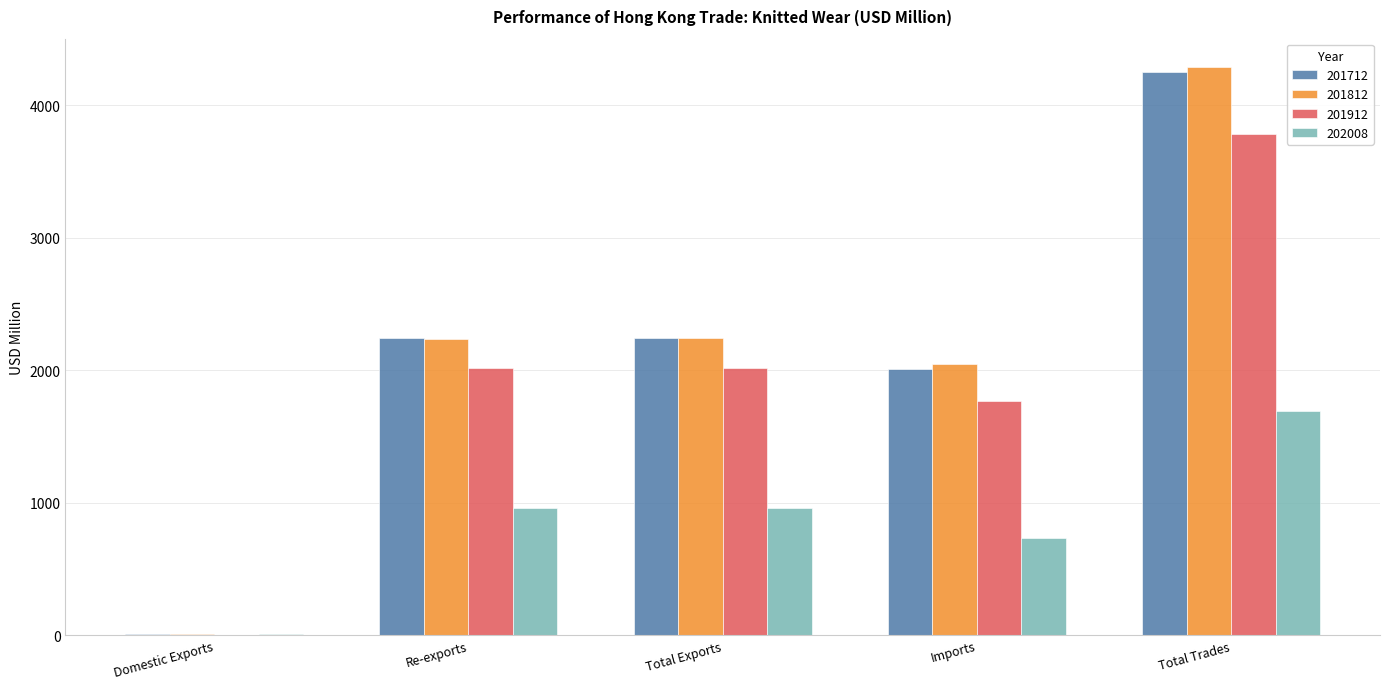

At which category is the sum across all series the highest?

Total Trades